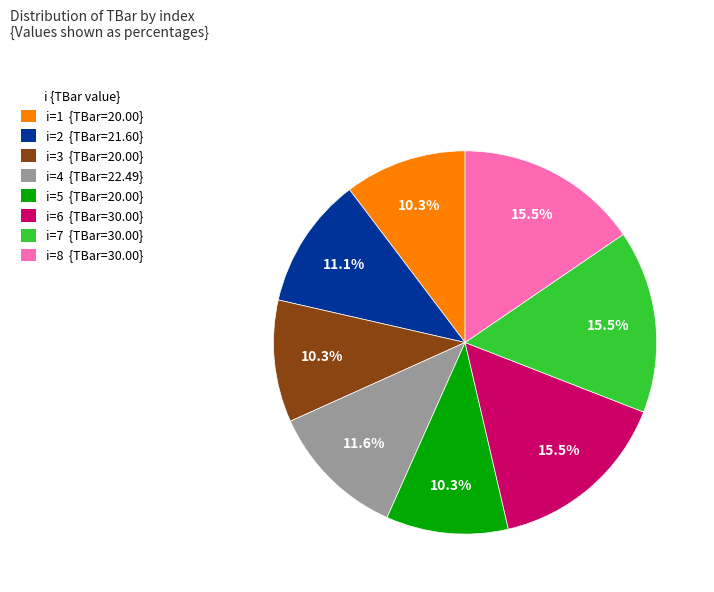

Does i=7 {TBar=30.00} represent more than half of the total?

No